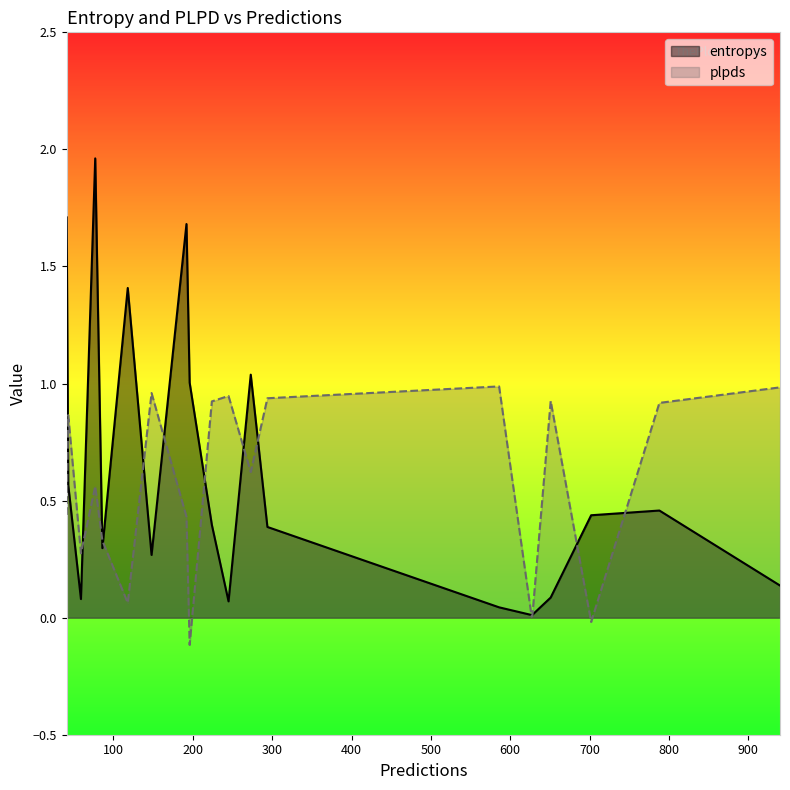

At which category does the chart reach its minimum across all series?

196